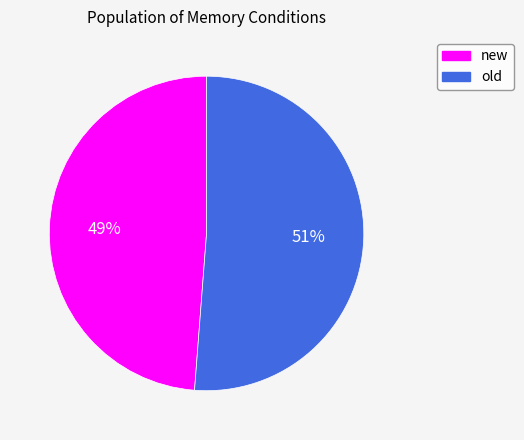

How many segments does this pie chart have?

2